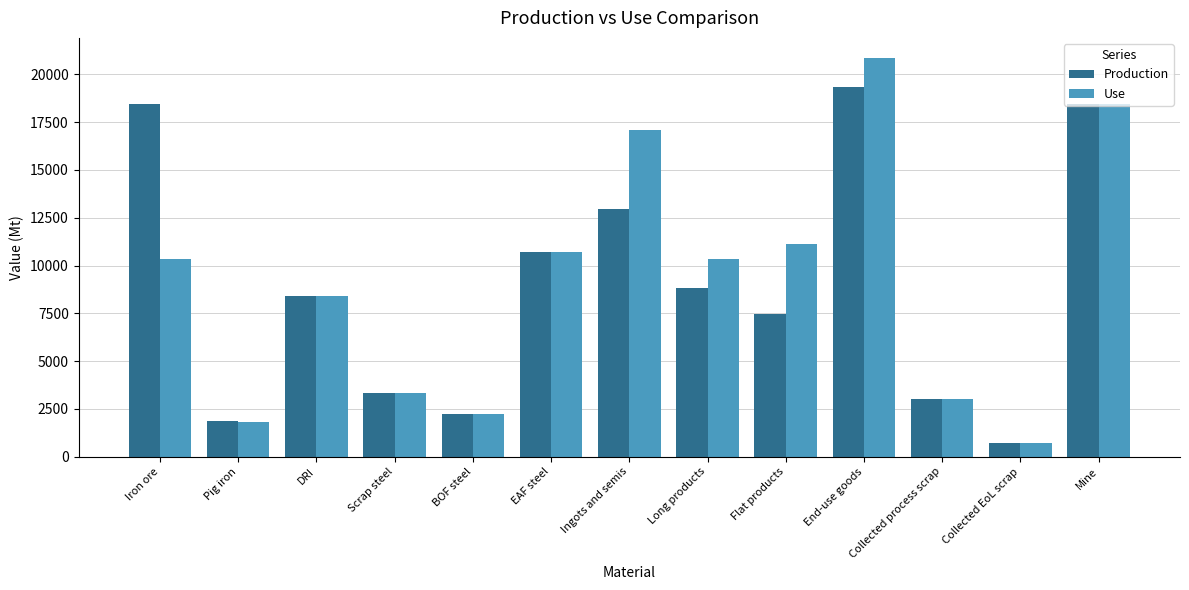

Does the chart contain stacked bars?

No